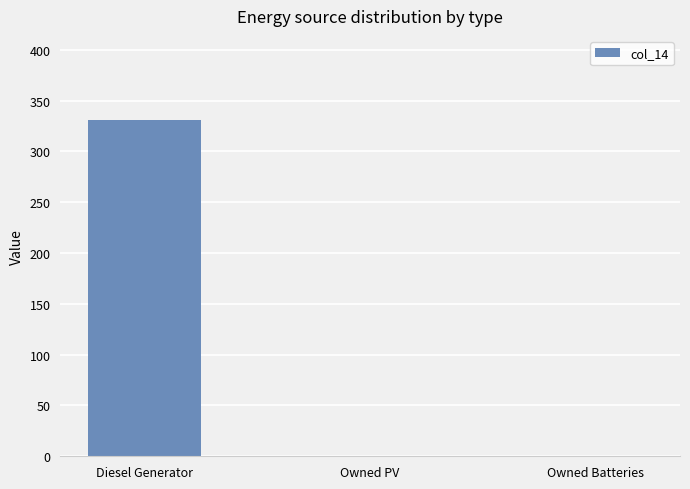

Which has a higher value, Owned PV or Diesel Generator?

Diesel Generator